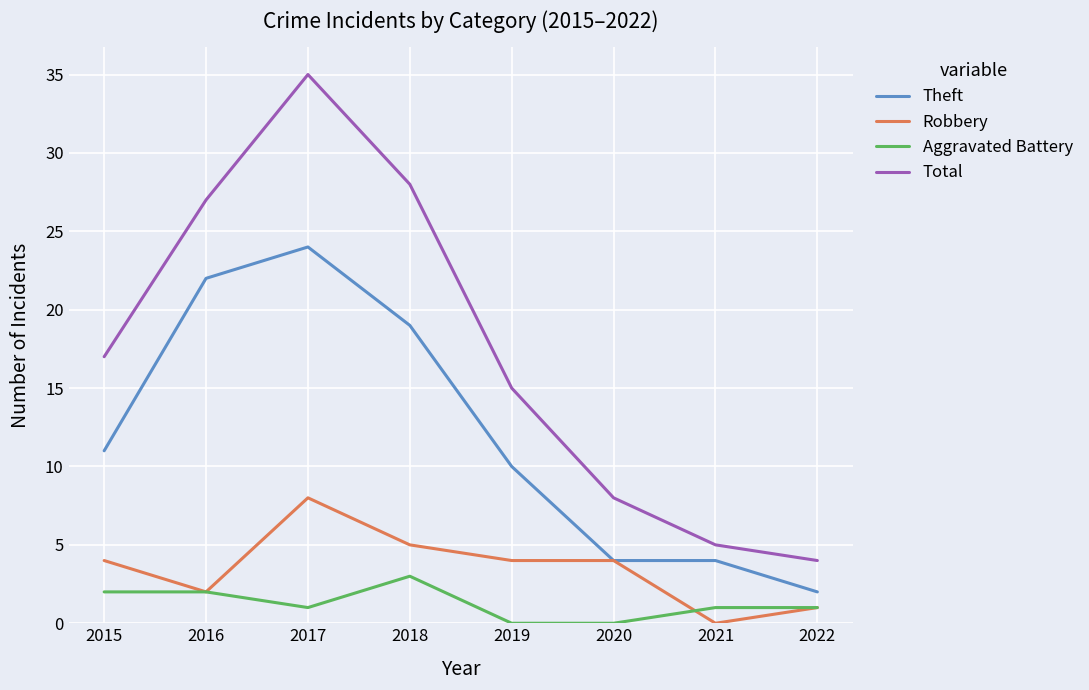

Which series has the largest range (max minus min)?

Total